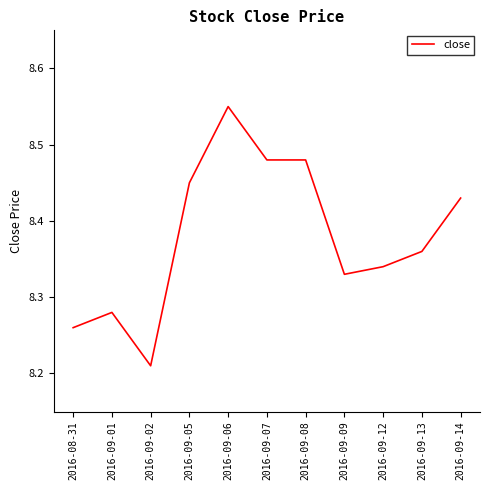

Between 2016-09-14 and 2016-09-05, which is larger?

2016-09-05